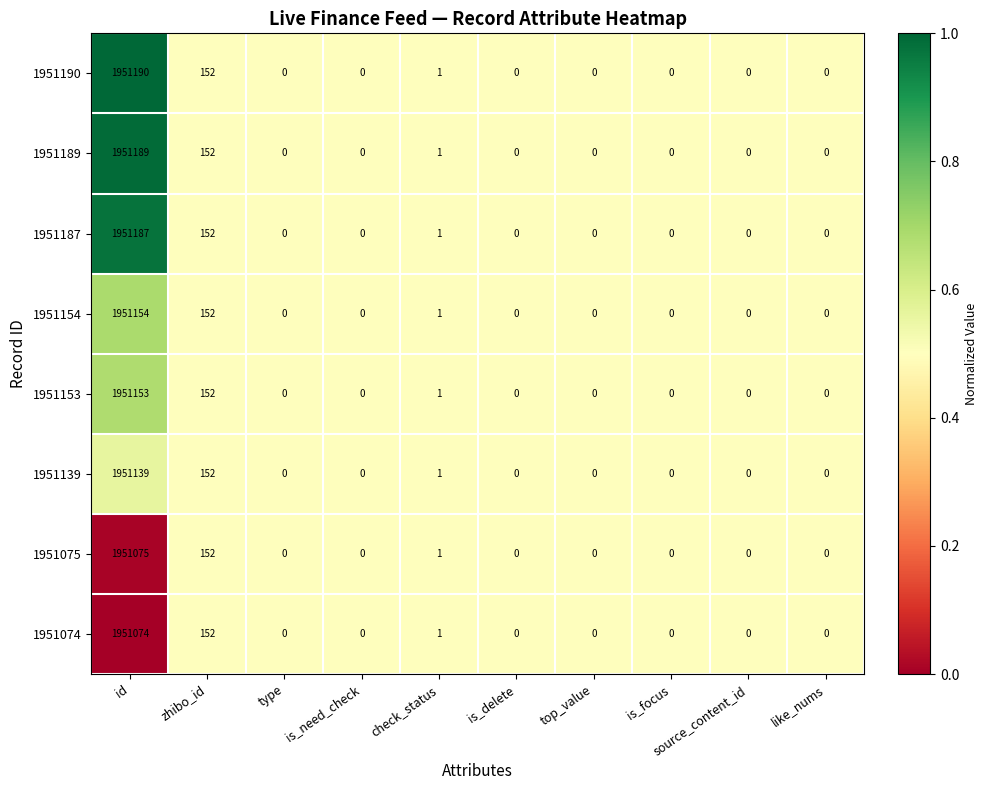

Where is 1951153 nearest to the value 975576?

zhibo_id